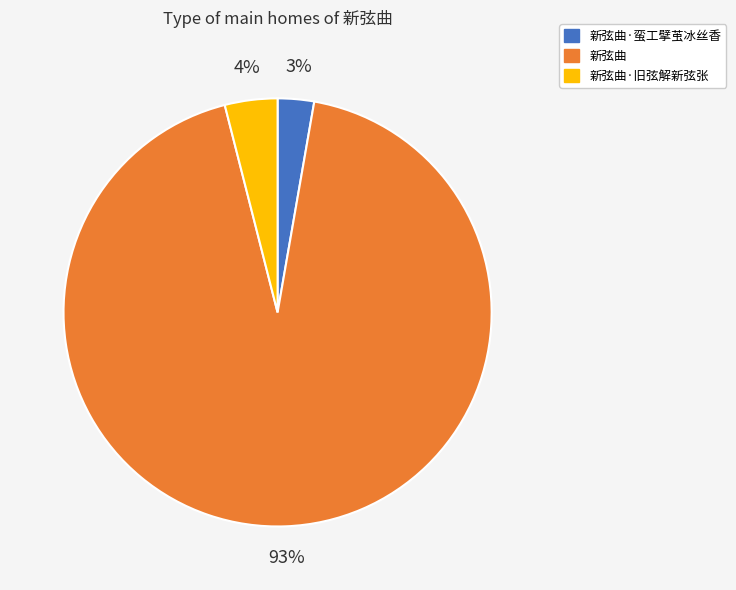

Does any single category account for the majority?

Yes